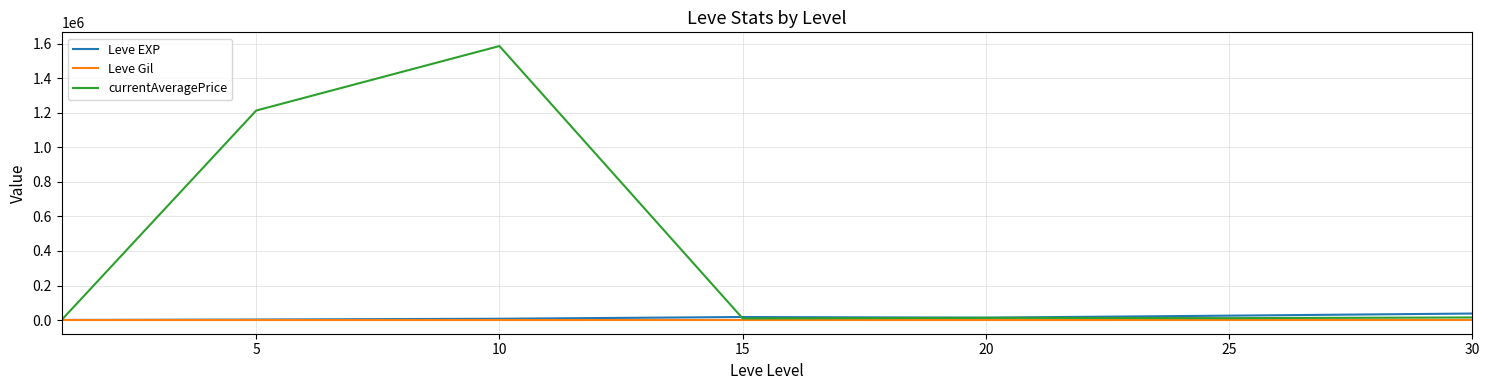

What is the lowest value of the Leve Gil series?

113.0